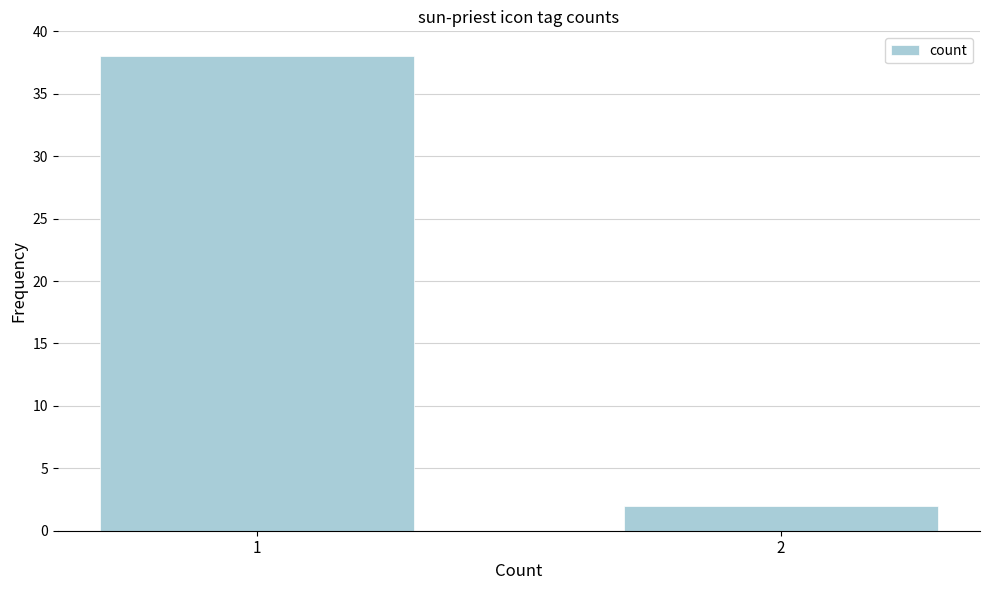

Reading right to left, extract all data points from this chart.

2	38